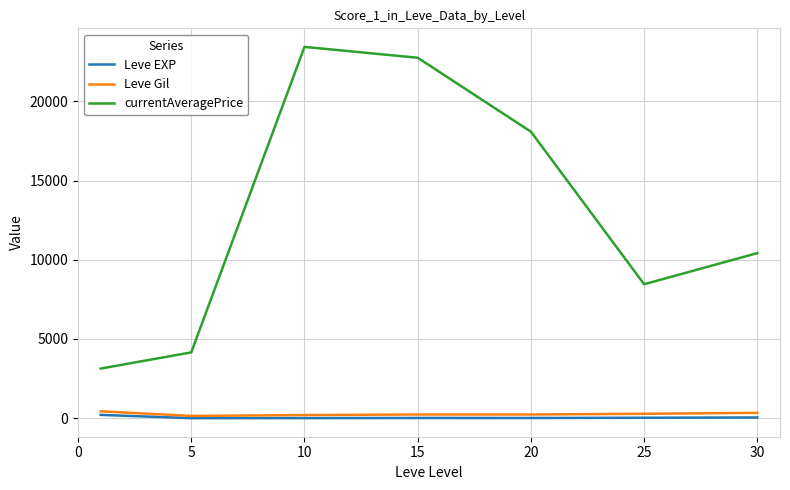

True or false: Leve EXP and currentAveragePrice cross at least once.

False